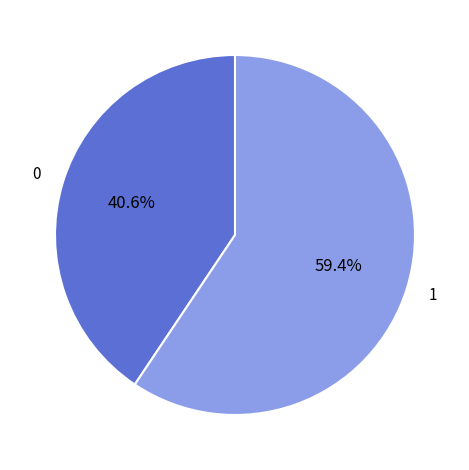

How many segments does this pie chart have?

2